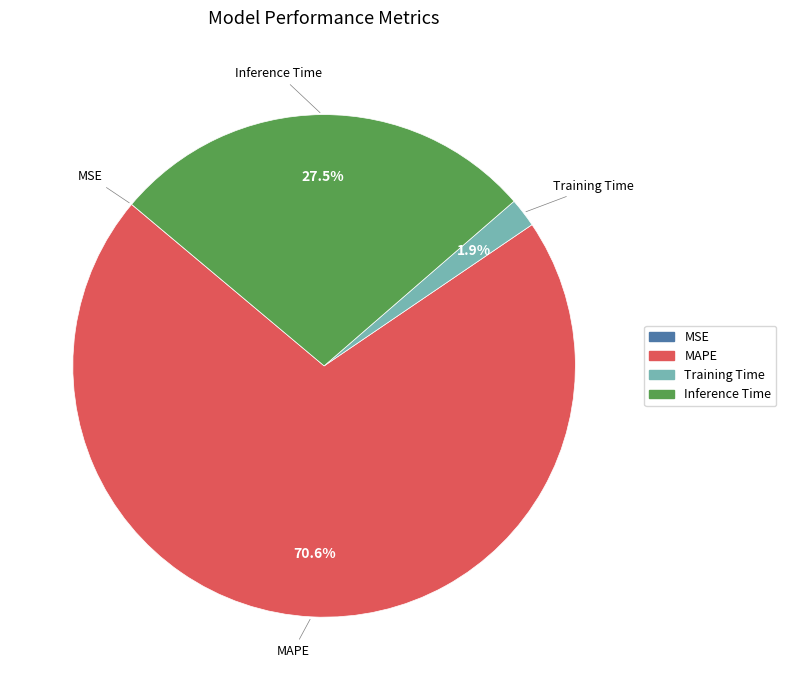

Do Inference Time and MAPE together represent more than half of the pie?

Yes